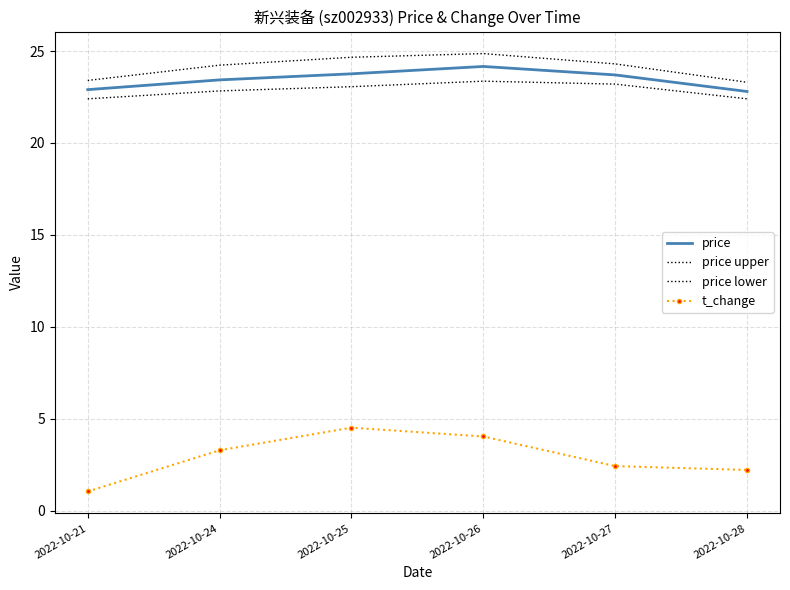

What is the sum of the price lower values at 2022-10-24 and 2022-10-21?

45.2